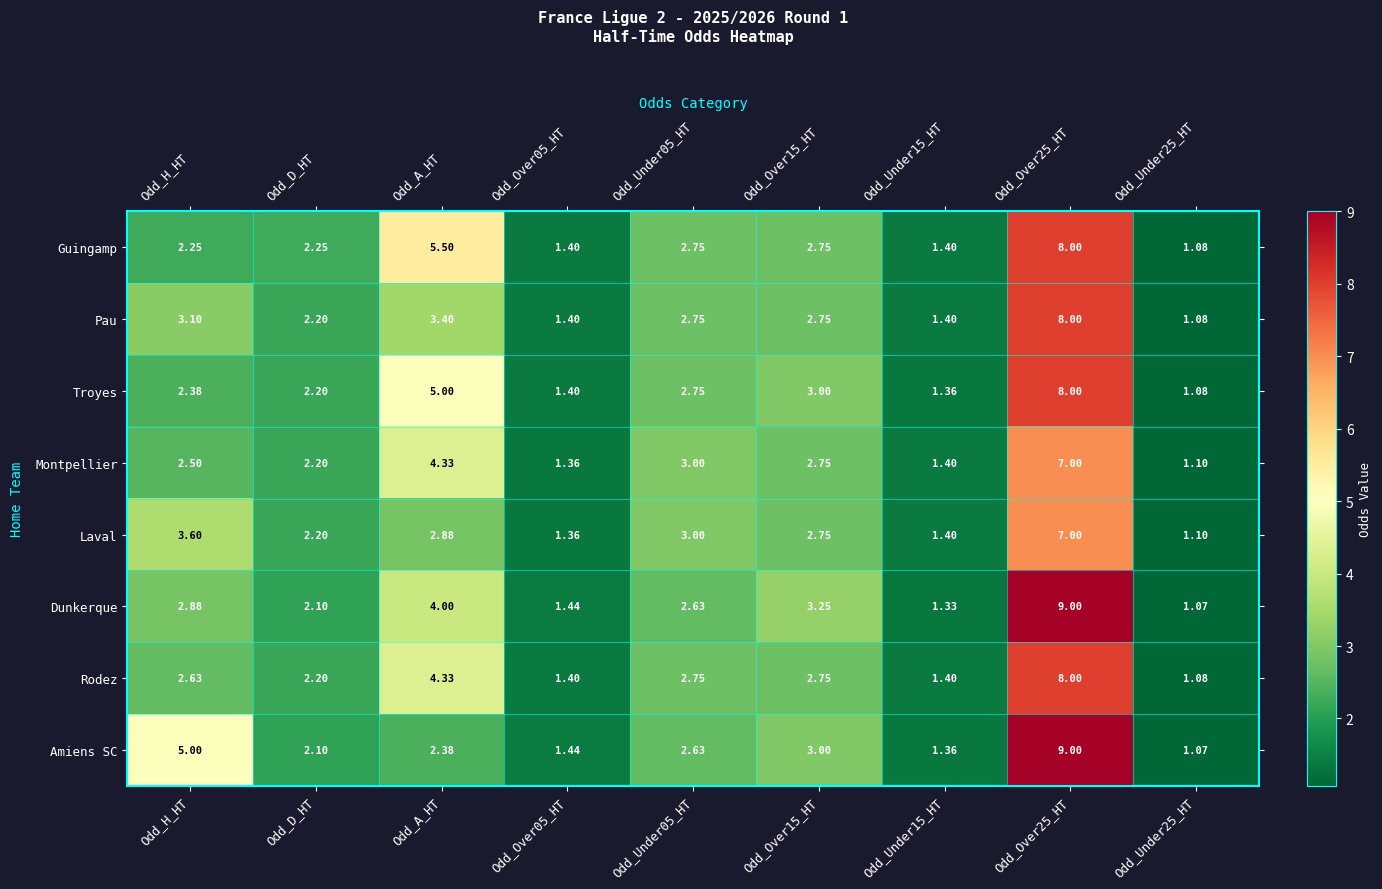

How many categories are shown in the chart?

9